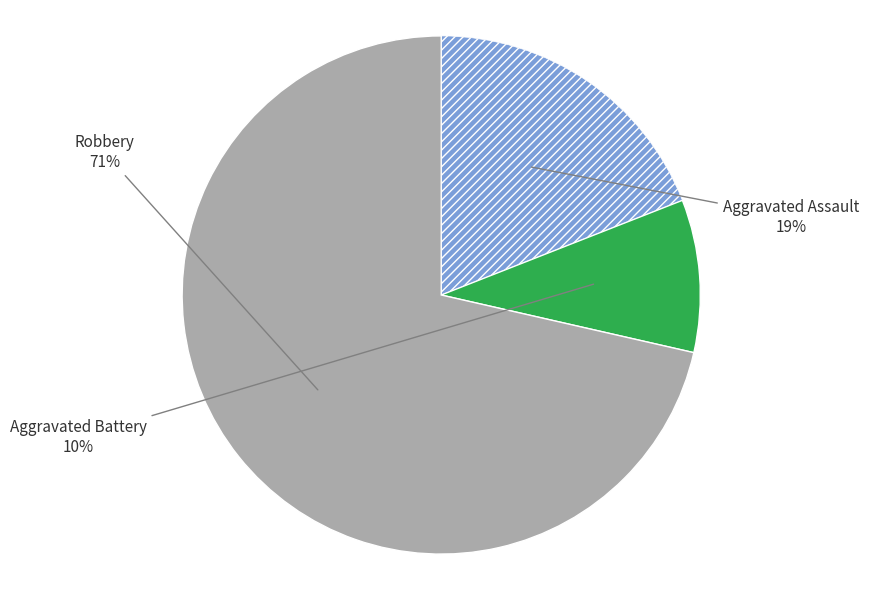

Count the number of slices in the pie.

3